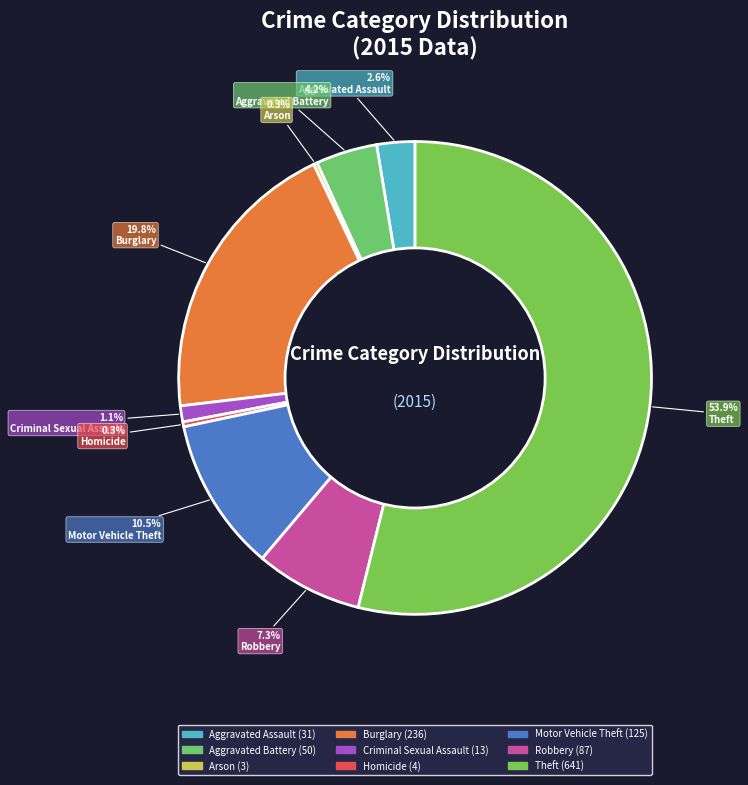

What percentage is the Motor Vehicle Theft slice, to the nearest percent?

11%